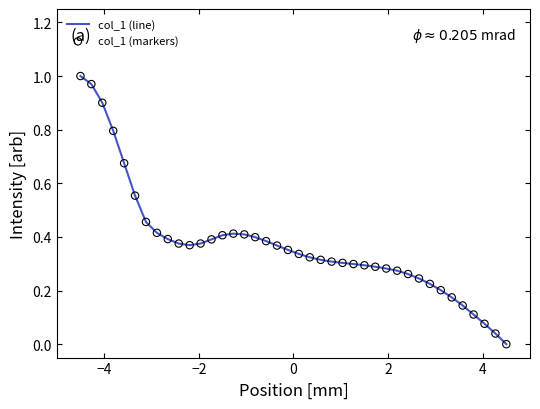

How many lines are shown in the chart?

1